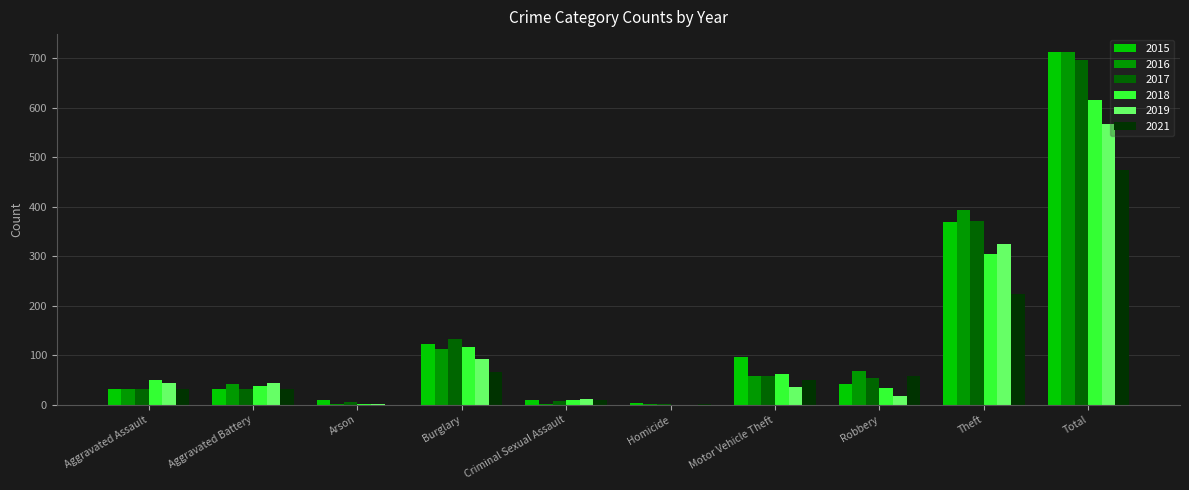

The value of 2015 at Aggravated Battery is 31. True or false?

True